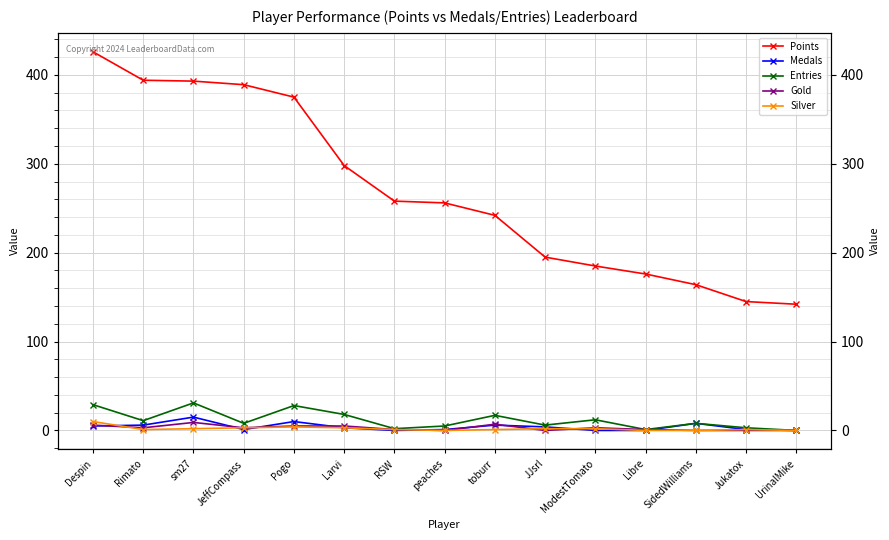

Reading left to right, transcribe all the data shown in this chart.

Points: 426	394	393	389	375	298	258	256	242	195	185	176	164	145	142
Medals: 5	6	15	1	10	3	0	1	6	4	0	0	8	1	0
Entries: 29	11	31	8	28	18	2	5	17	6	12	1	8	3	0
Gold: 6	3	9	3	5	5	1	0	7	0	3	1	0	0	0
Silver: 10	1	2	3	4	3	1	0	1	2	2	0	0	1	0